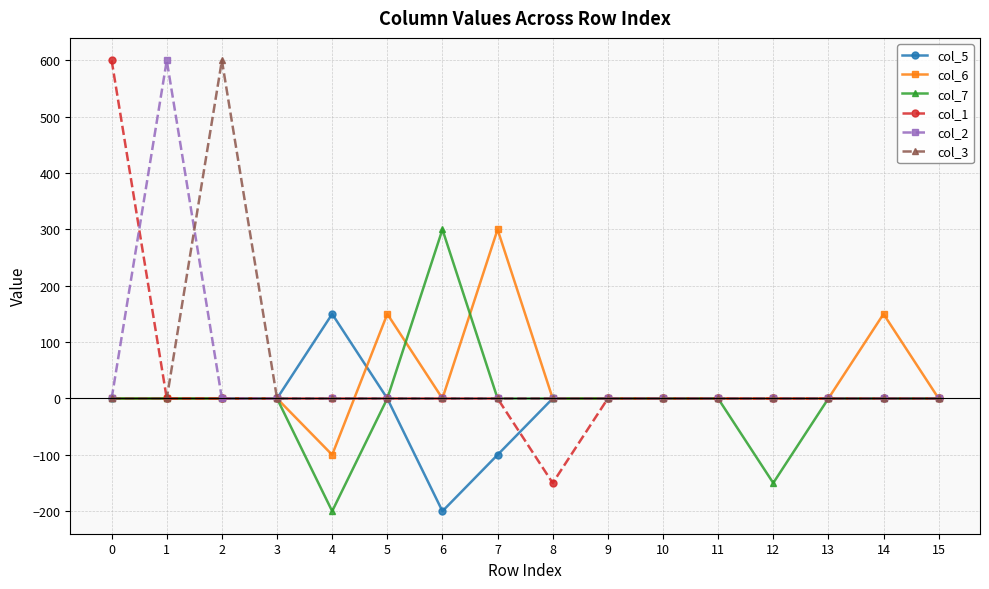

What are all the series names shown in the legend?

col_5, col_6, col_7, col_1, col_2, col_3